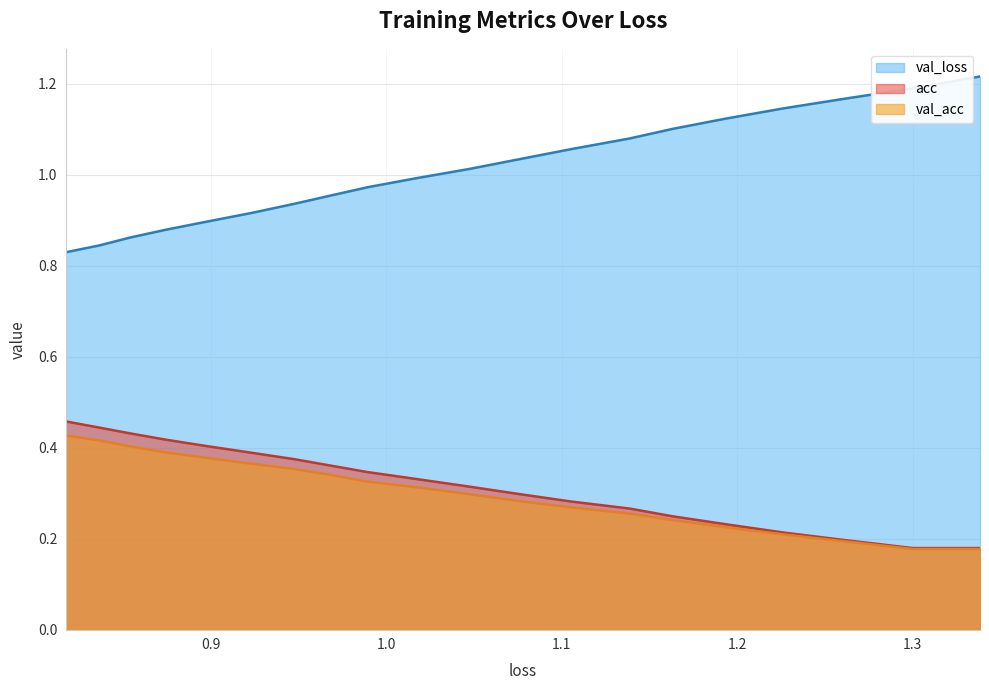

What are all the series names shown in the legend?

val_loss, acc, val_acc